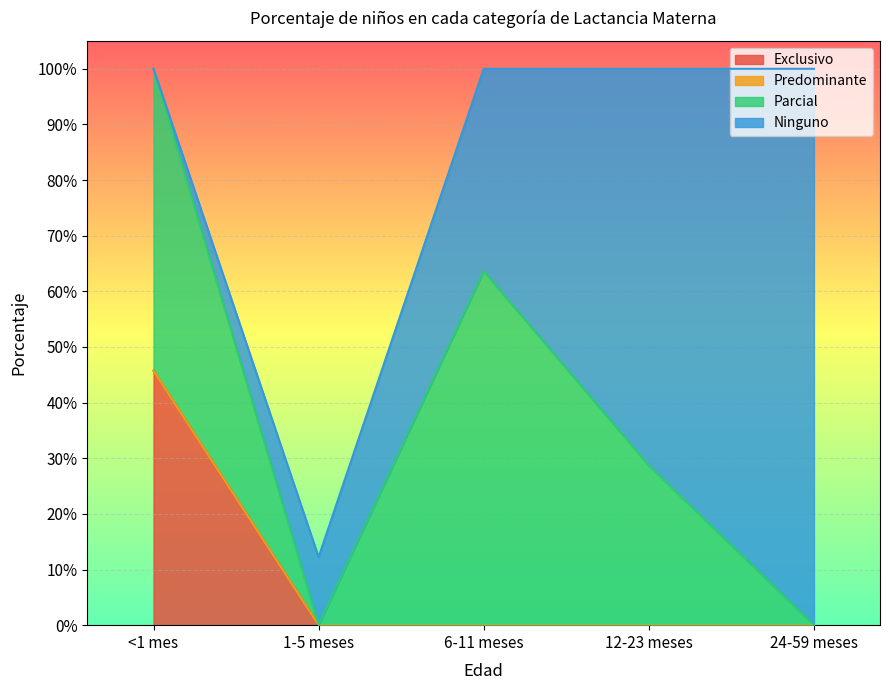

True or false: Predominante and Exclusivo cross at least once.

False